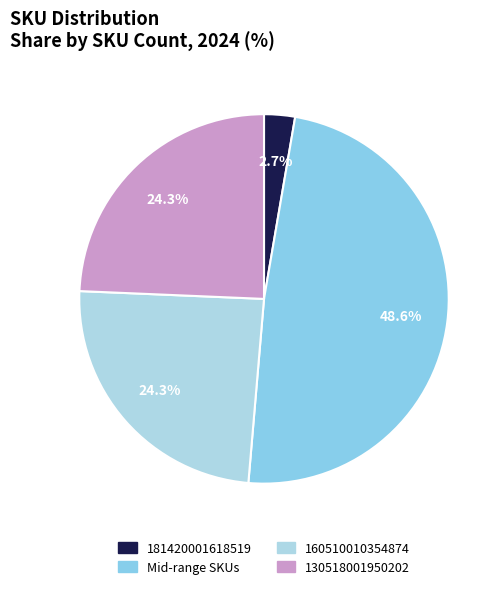

How many segments does this pie chart have?

4